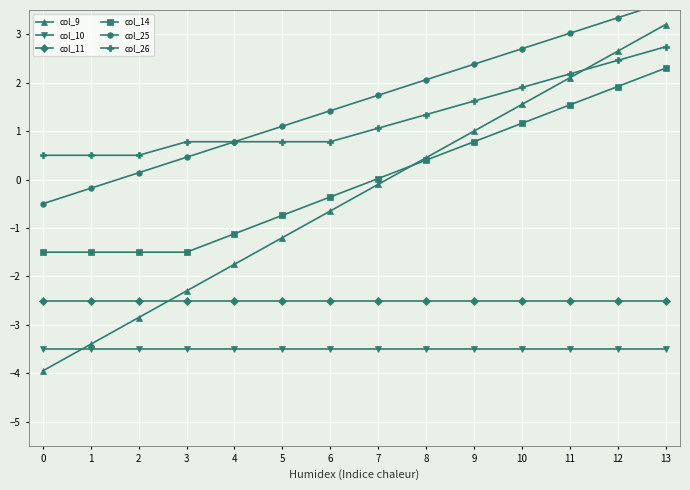

True or false: col_11 has more than 0 points higher than both neighbors.

False